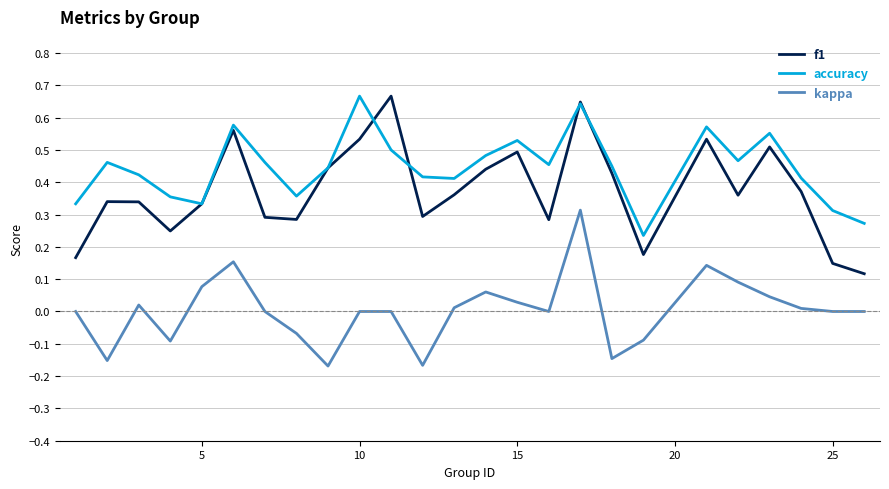

List the series in order of their overall mean, highest first.

accuracy, f1, kappa